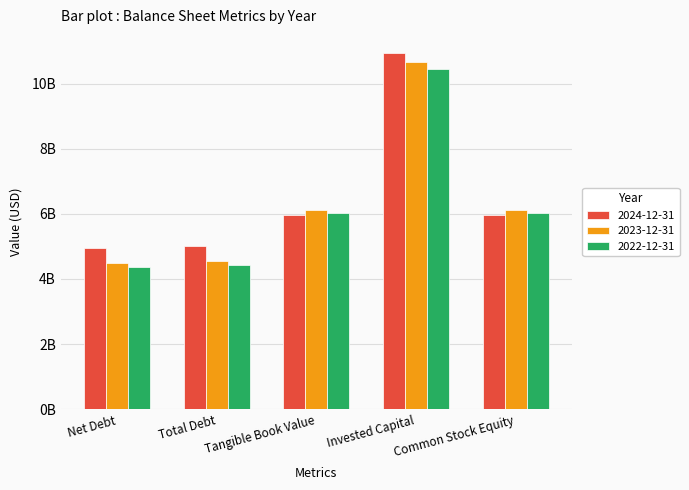

Which series has the largest range (max minus min)?

2023-12-31